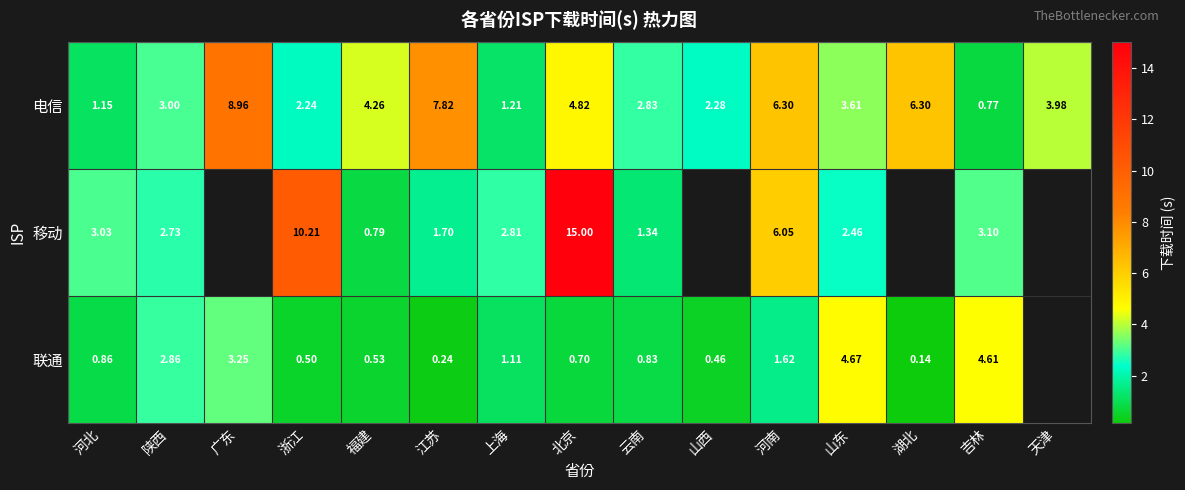

Where is 电信 nearest to the value 4?

天津